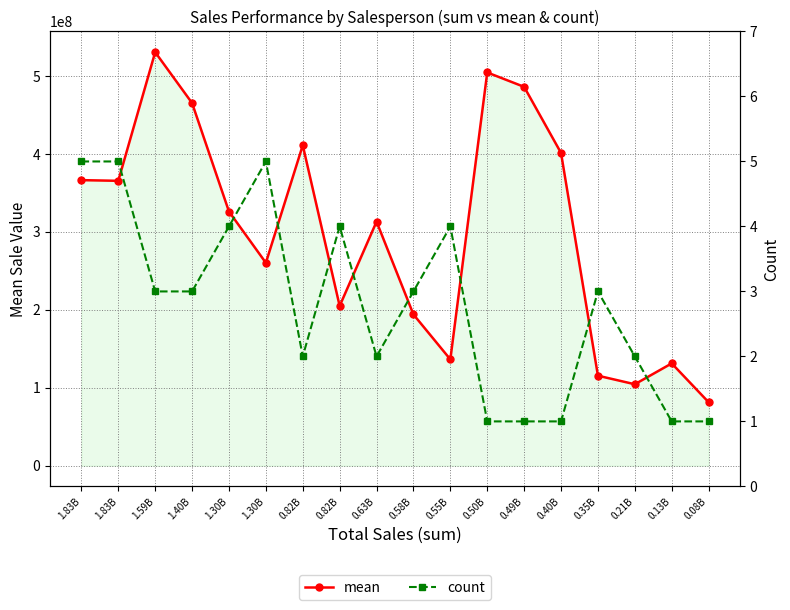

How many lines are shown in the chart?

2